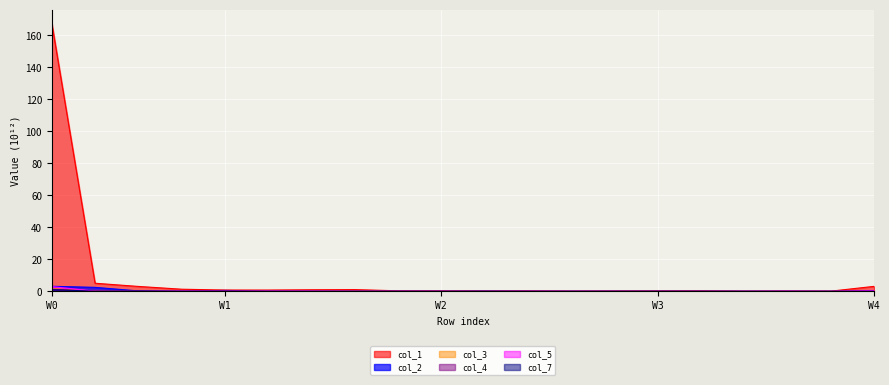

Which label corresponds to the smallest value in the chart?

18